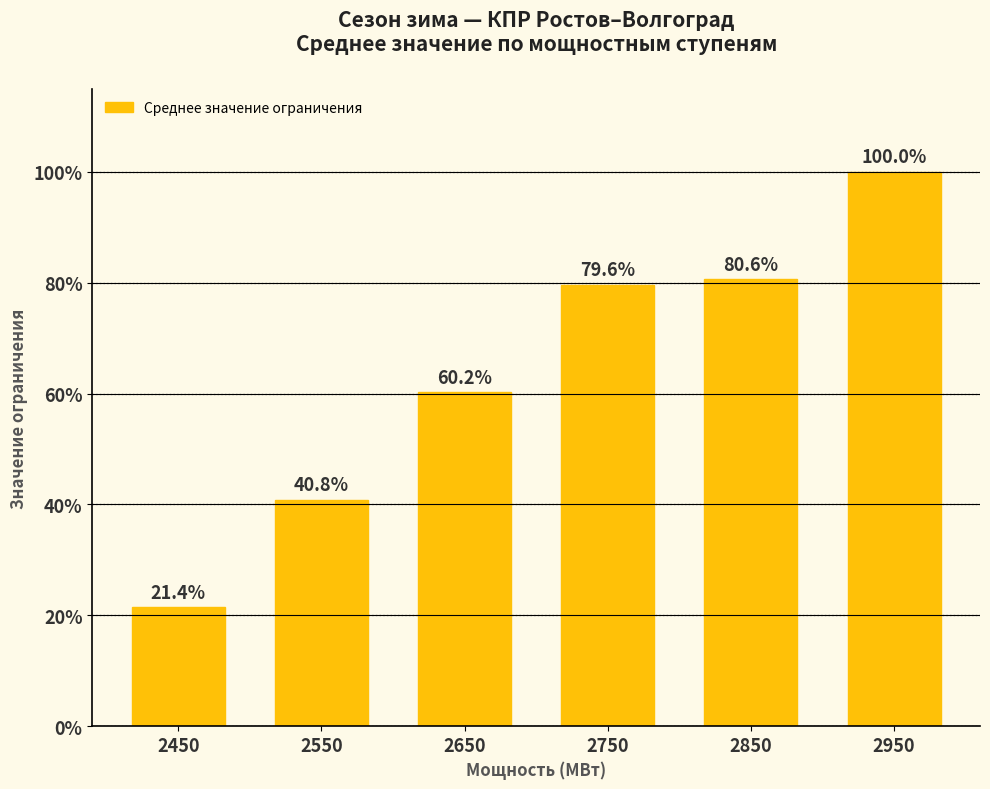

At which label is the value closest to 60?

2650